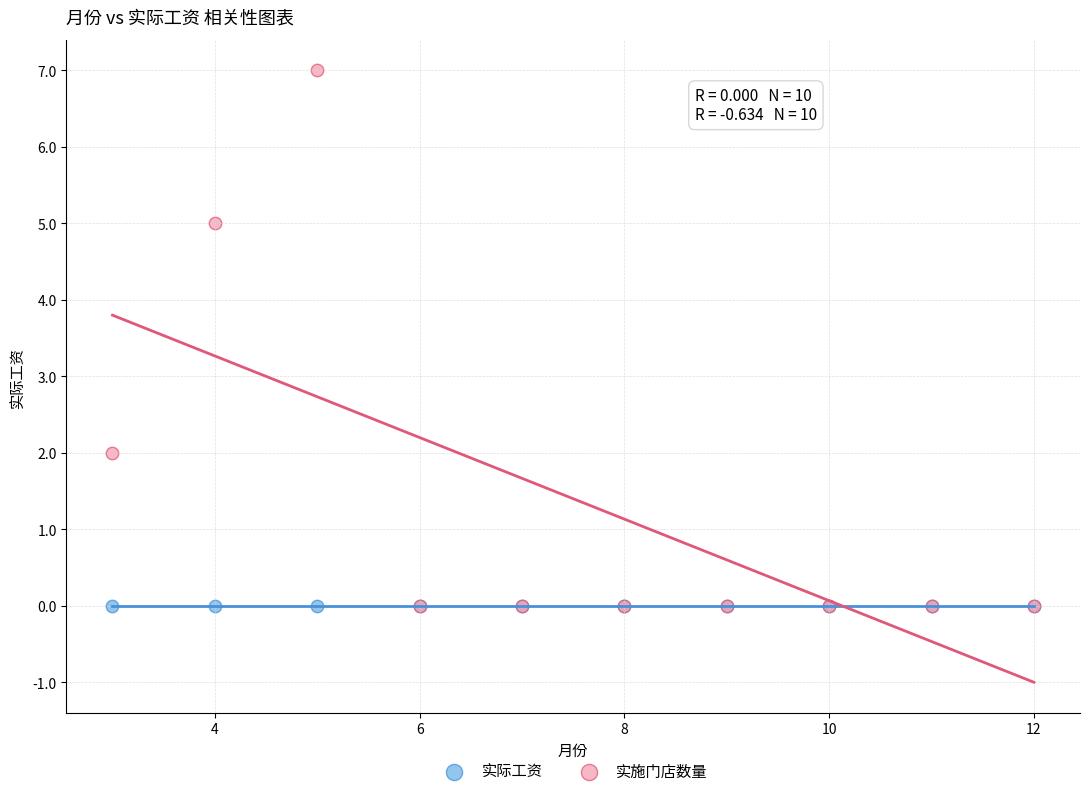

What are all the series names shown in the legend?

实际工资, 实施门店数量